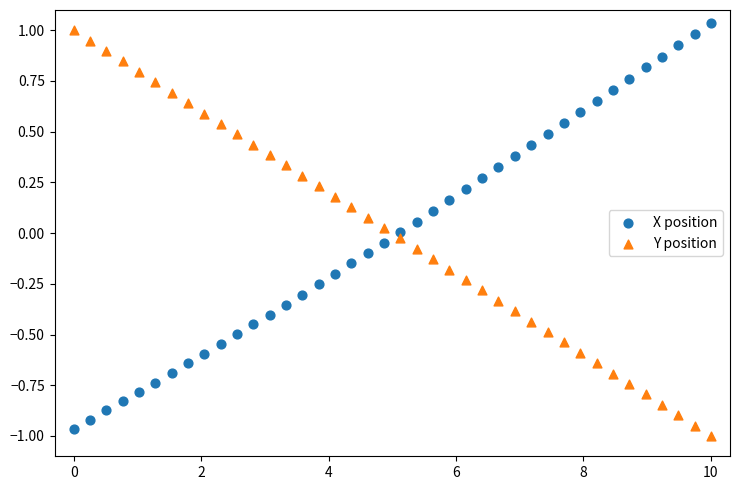

What is the X range (max minus min) for the scatter plot?

10.0